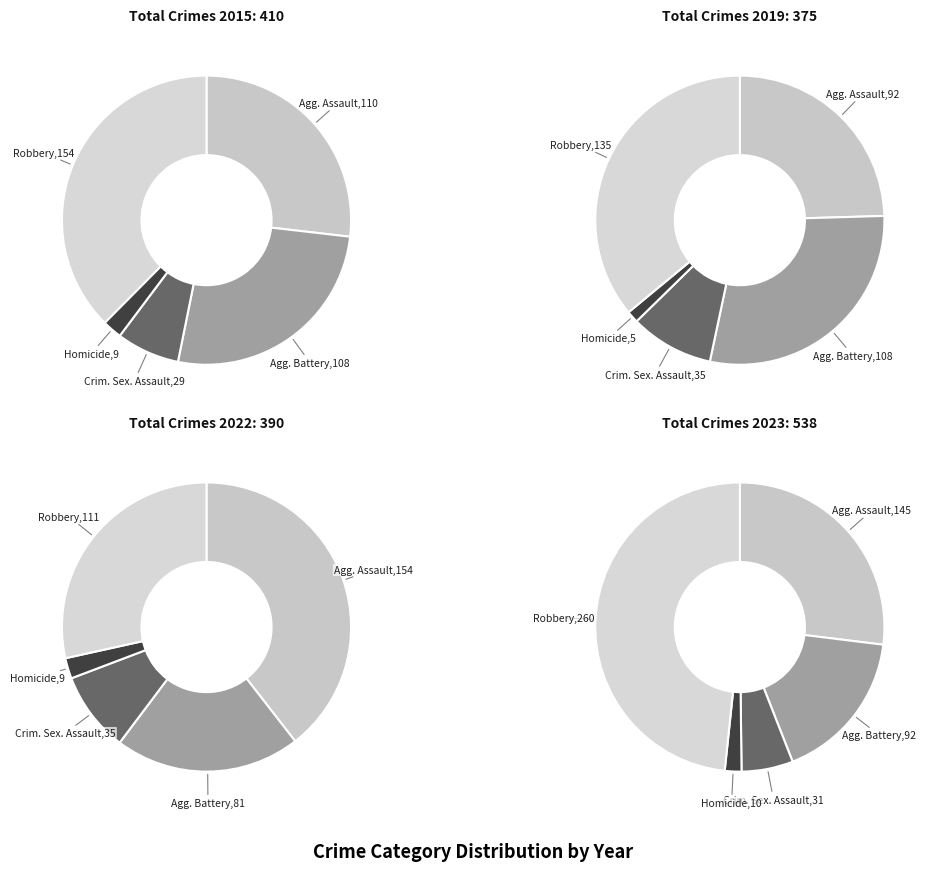

Do Homicide and Criminal Sexual Assault together represent more than half of the pie?

No